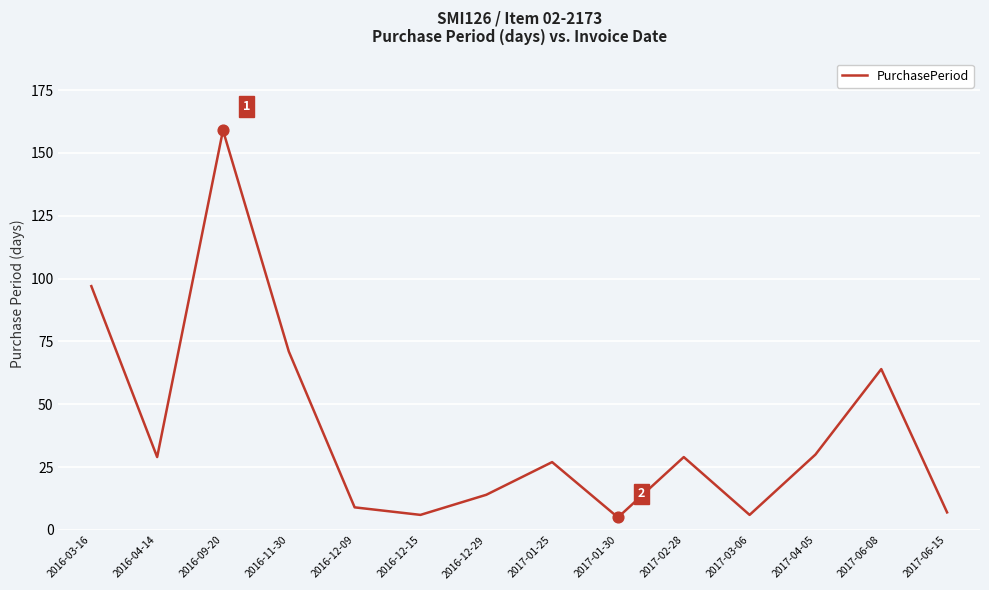

What is the change in value from 2016-12-29 to 2017-03-06?

-8